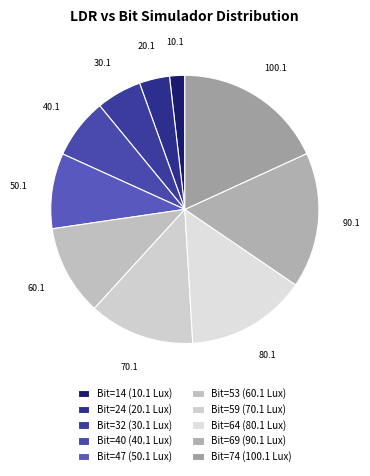

Count the number of slices in the pie.

10